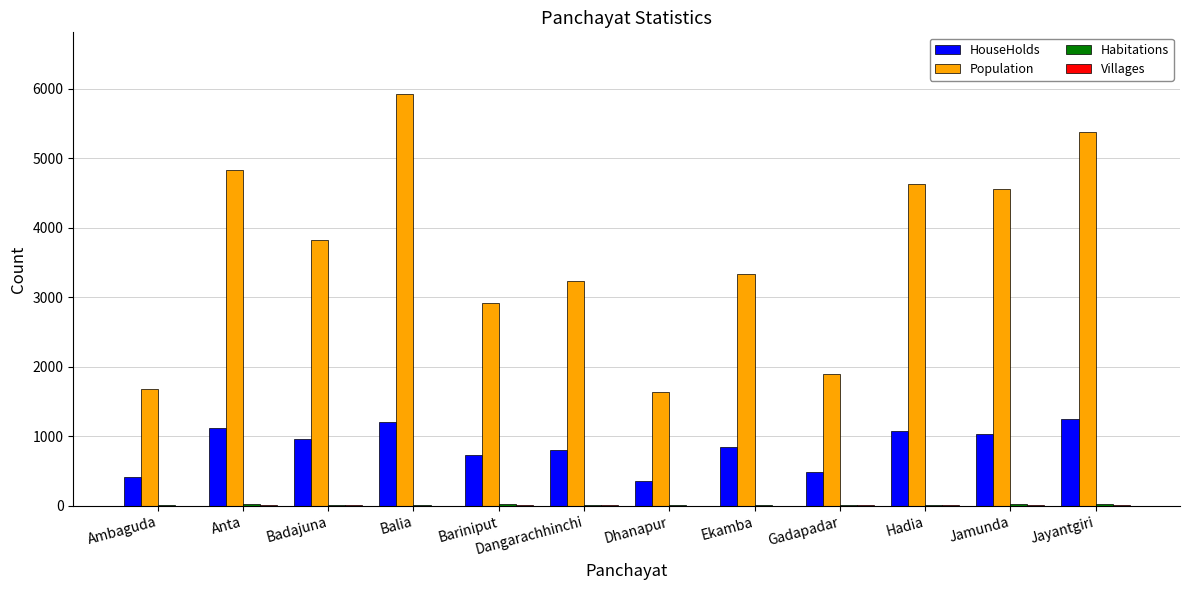

What is the maximum value shown in the chart?

5924